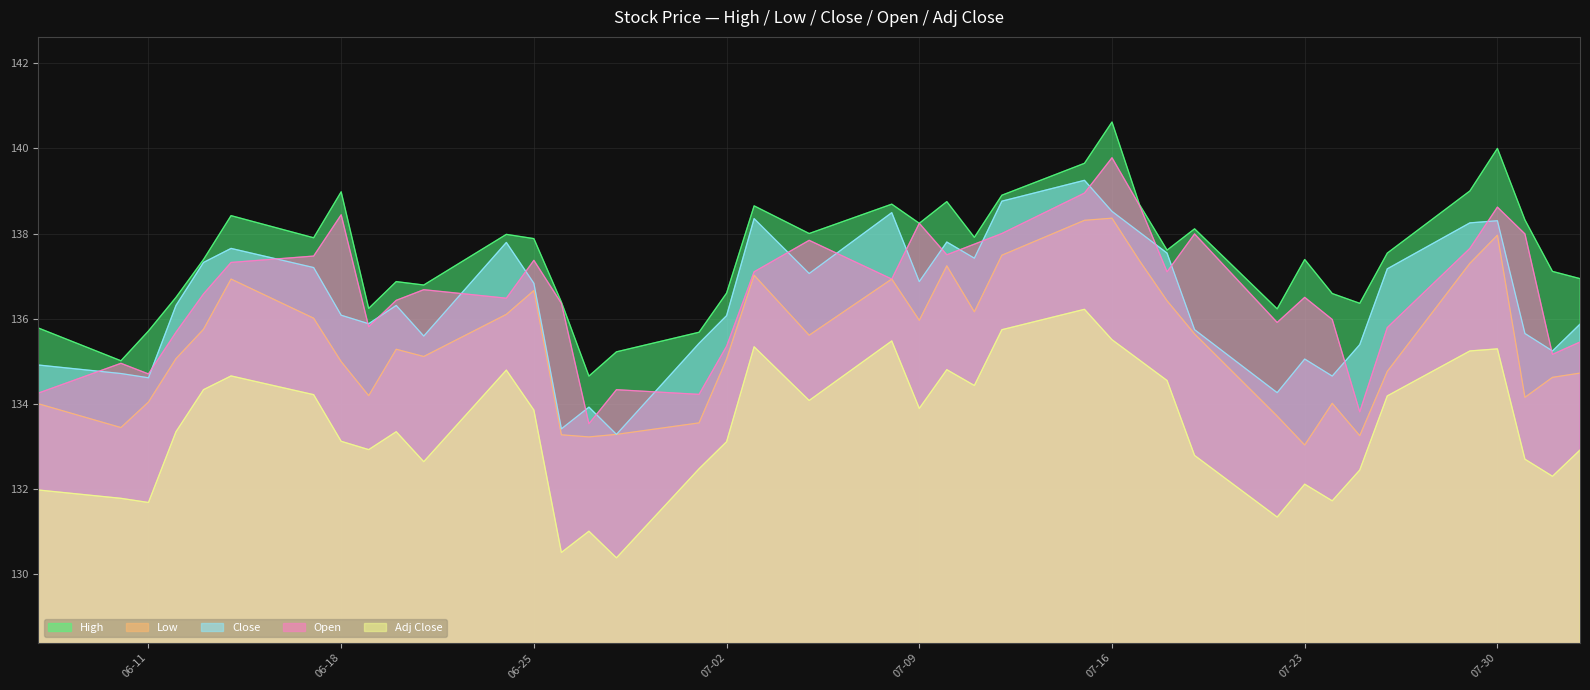

What is the value of the Adj Close point at the 5th from the left?

134.3